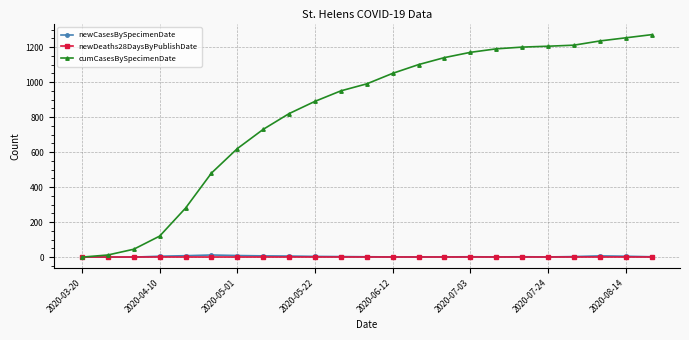

Which series has the largest range (max minus min)?

cumCasesBySpecimenDate